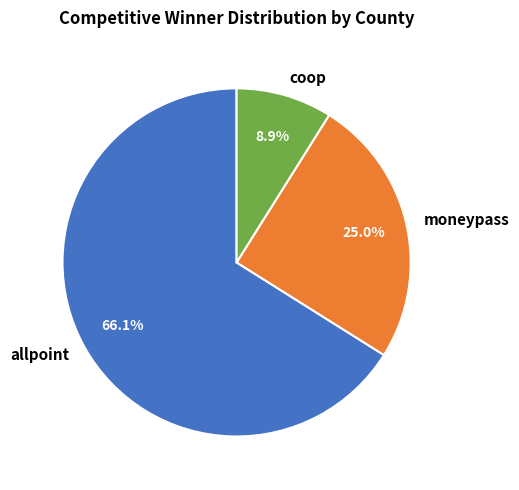

How many slices are in this pie chart?

3